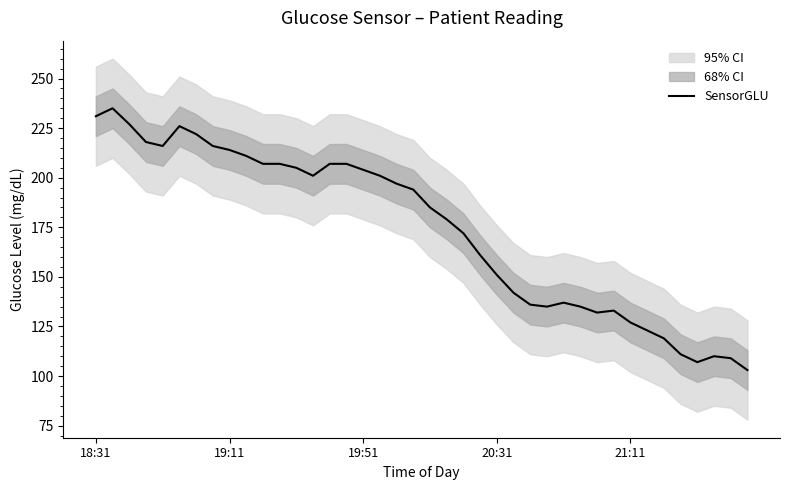

What is the change in value from 13 to 21?

-22